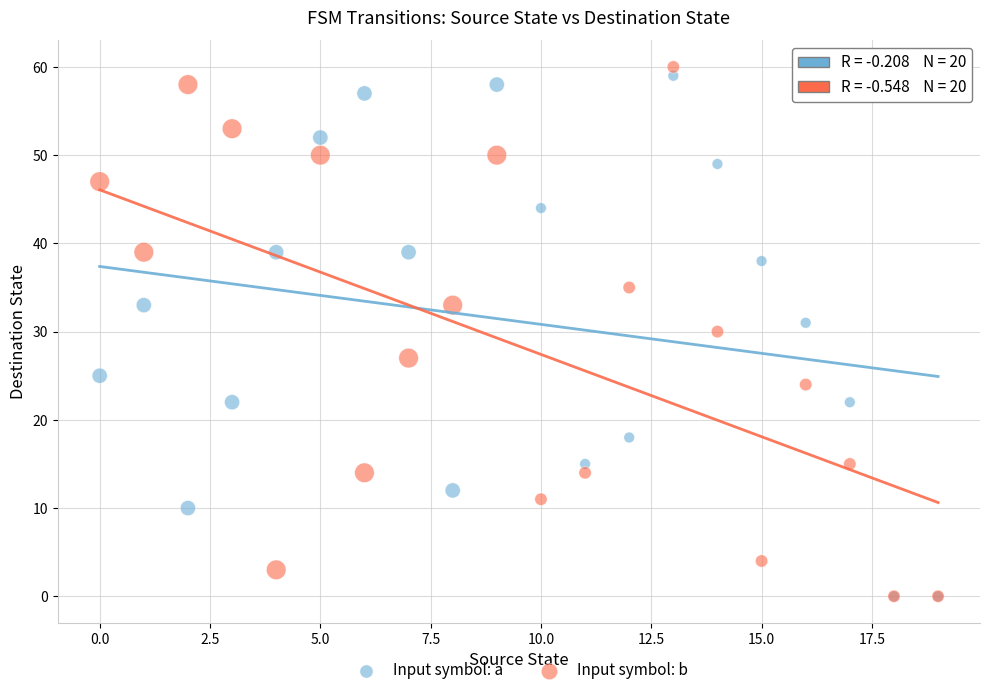

In the Input symbol: a series, what Y value is closest to 29?

31